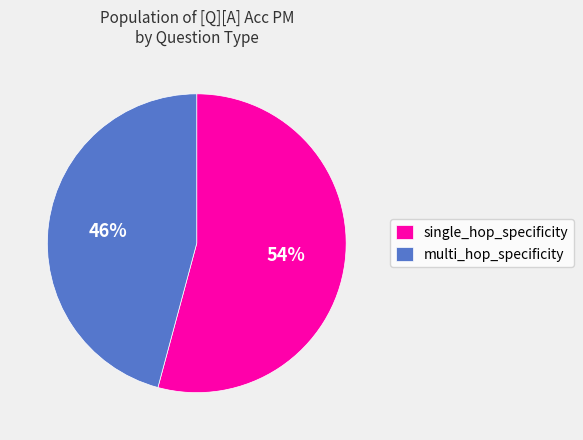

How many slices are in this pie chart?

2